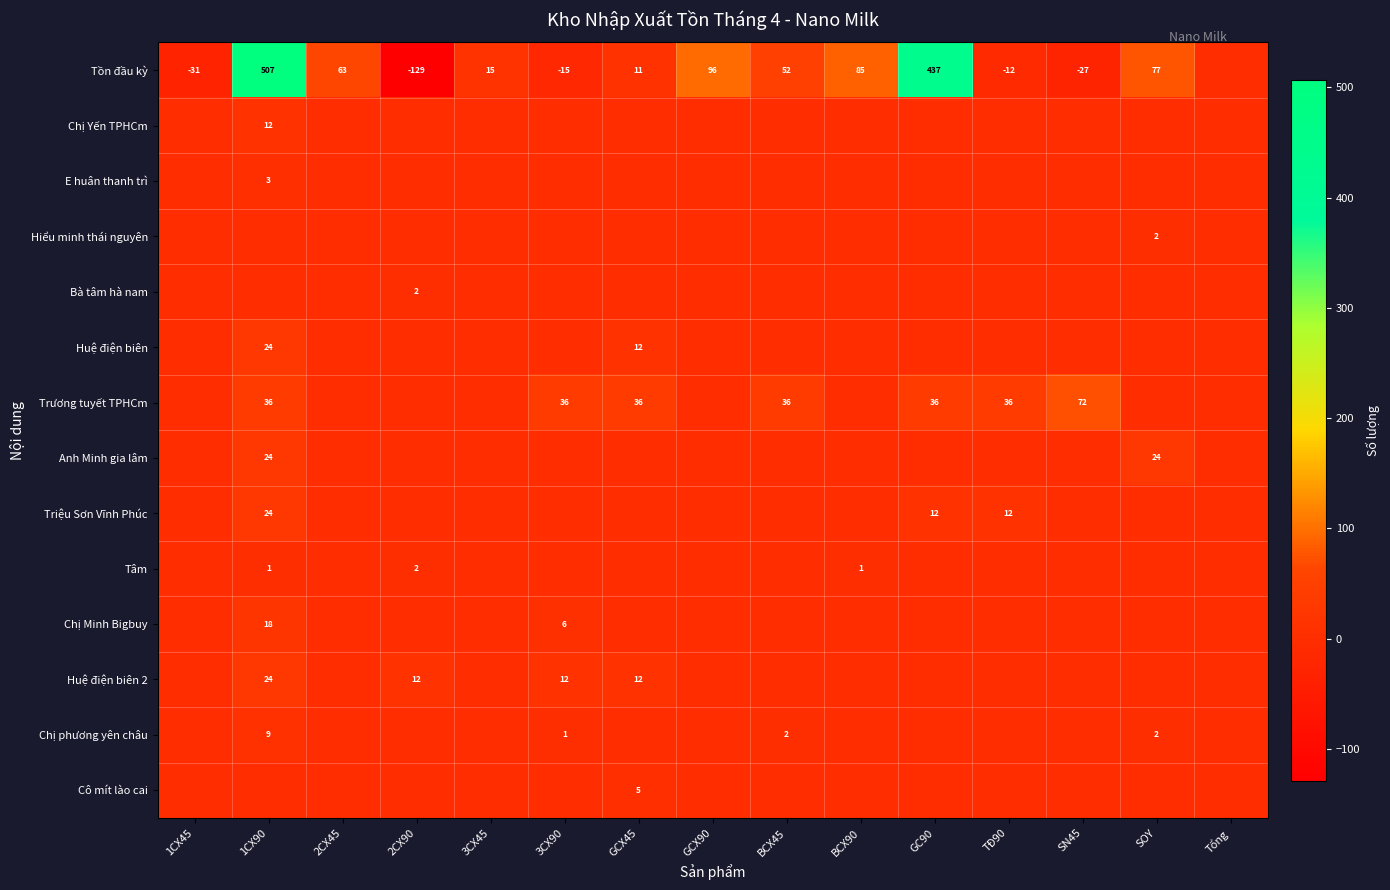

Count the number of data series in this chart.

14